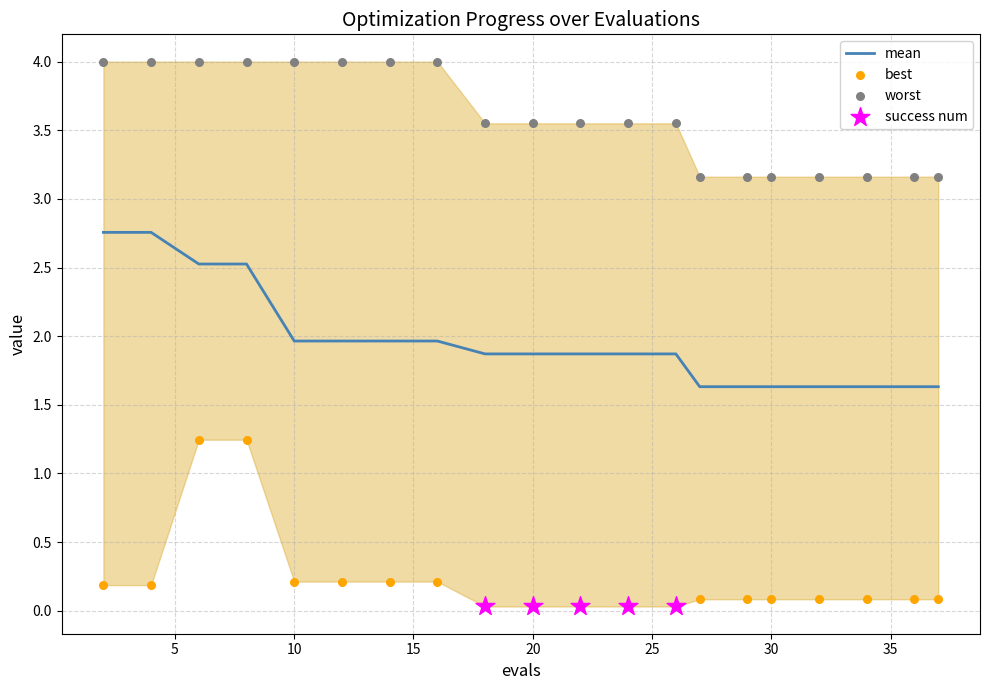

What is the lowest value of the mean series?

1.6